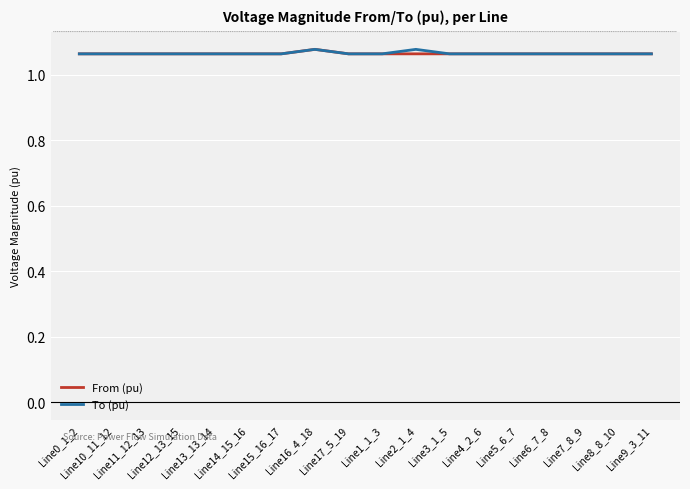

At which category is the sum across all series the highest?

Line16_4_18